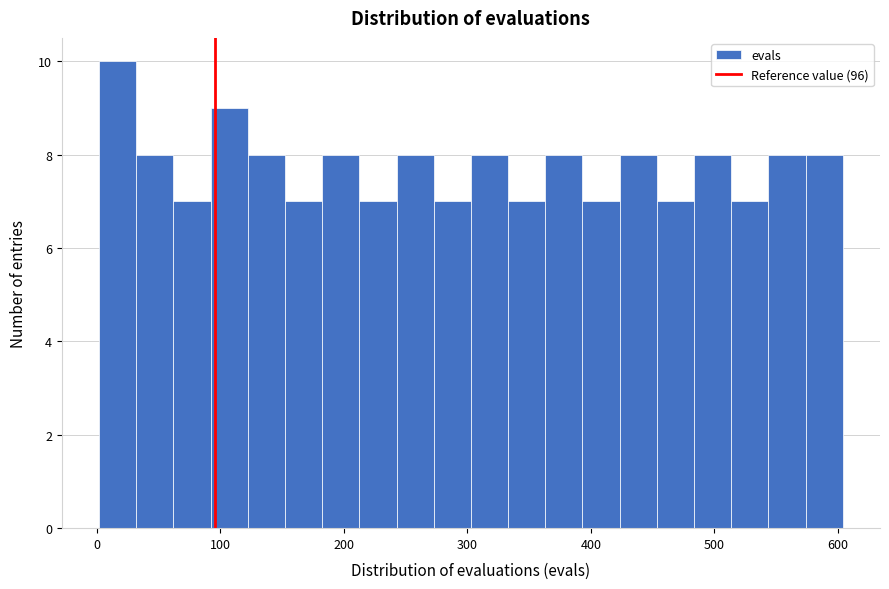

Read against the x-axis, roughly where is the centre of the tallest bar?

20